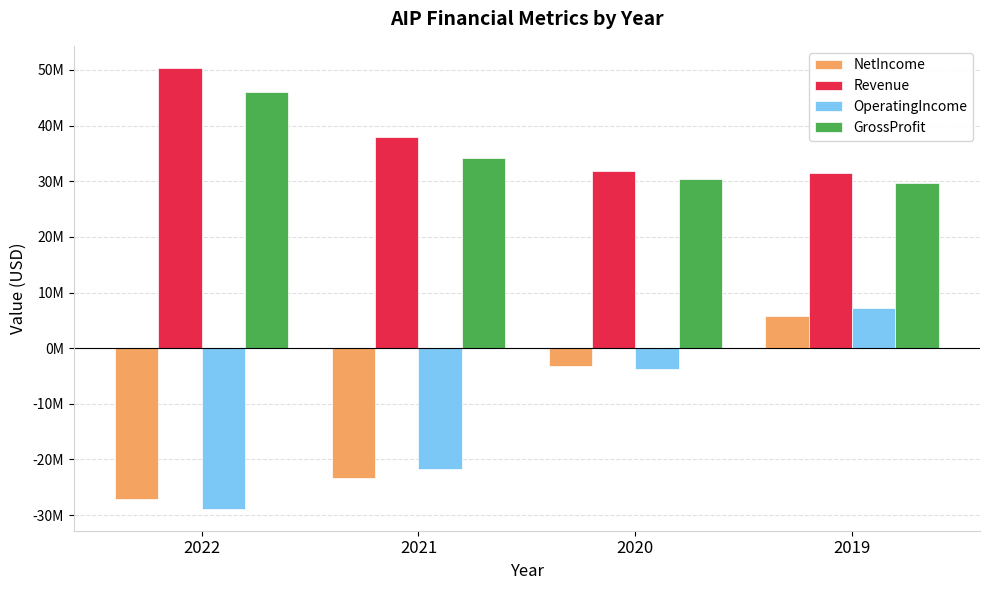

What are all the series names shown in the legend?

NetIncome, Revenue, OperatingIncome, GrossProfit